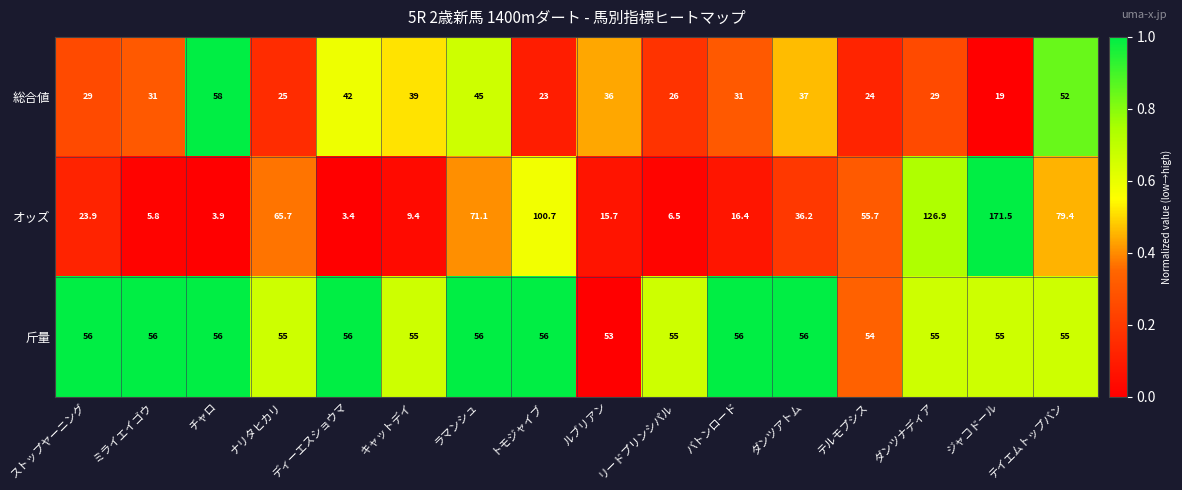

What is the spread (max minus min) of values at ジャコドール?

152.5